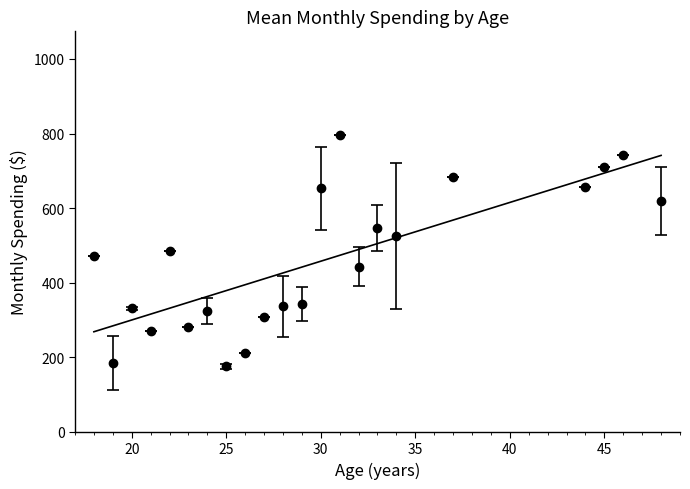

True or false: Monthly_Spending and Age_raw intersect in this chart.

False